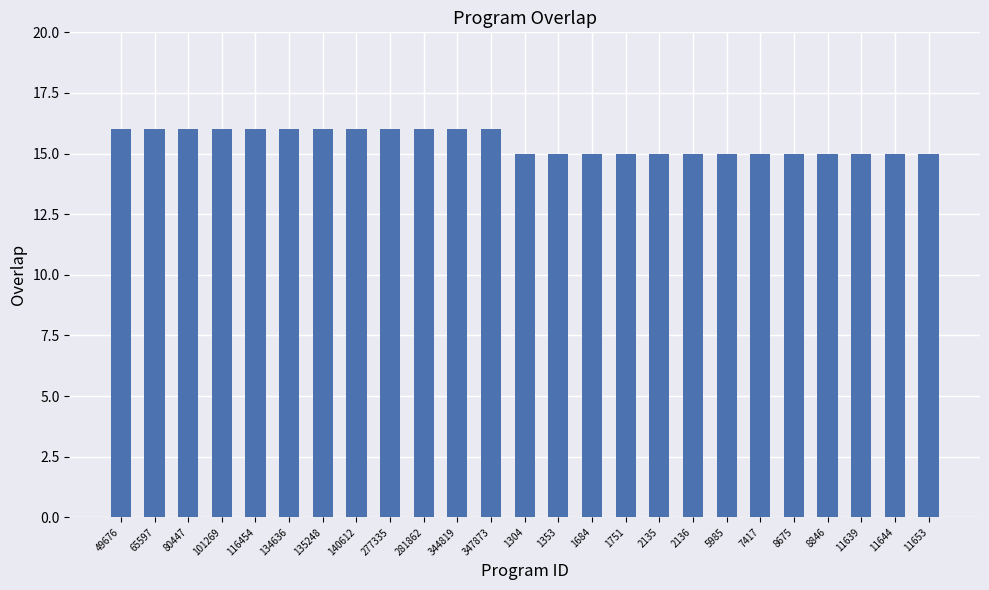

What is the maximum value shown in the chart?

16